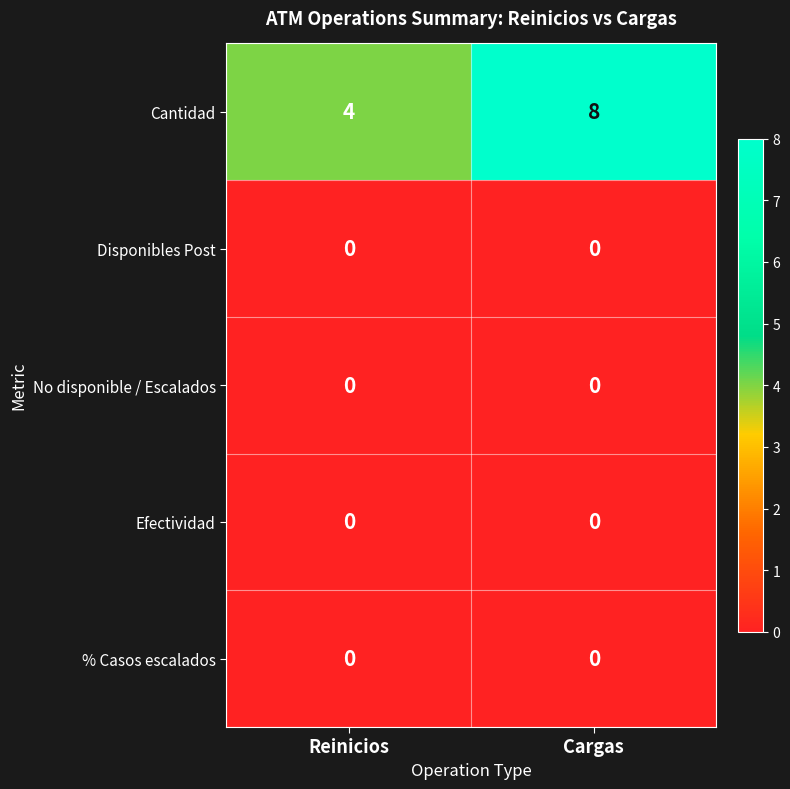

At which category is the sum across all series the highest?

Cargas